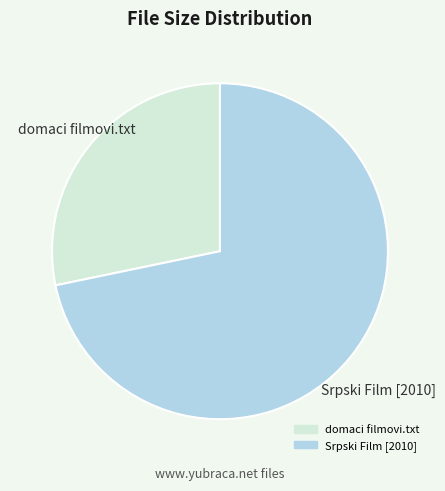

Which has a higher value, Srpski Film [2010] or domaci filmovi.txt?

Srpski Film [2010]